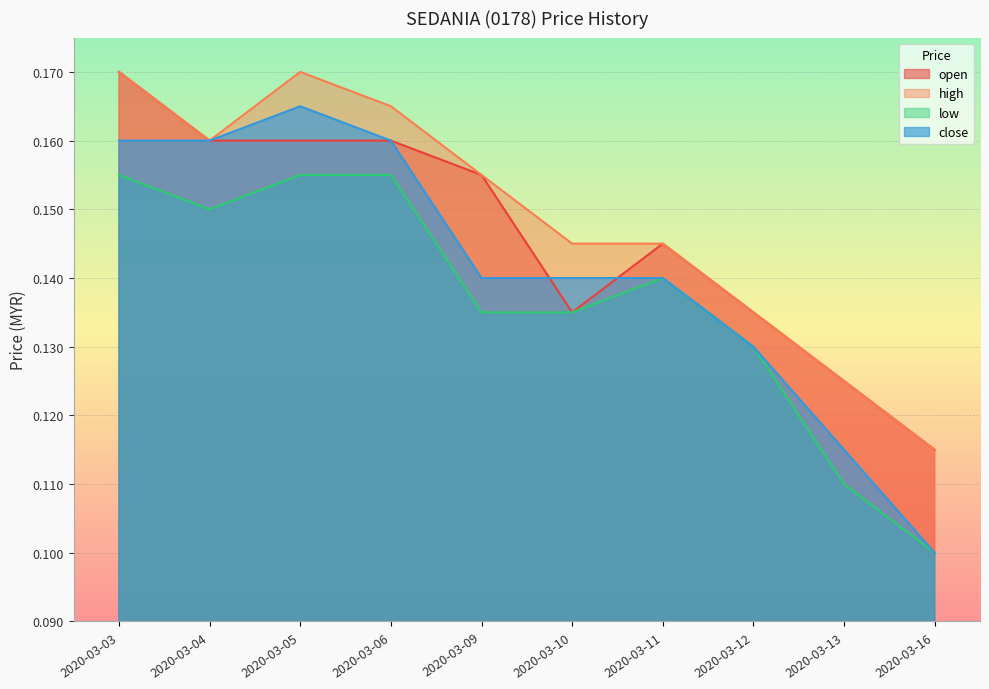

How many lines are shown in the chart?

4